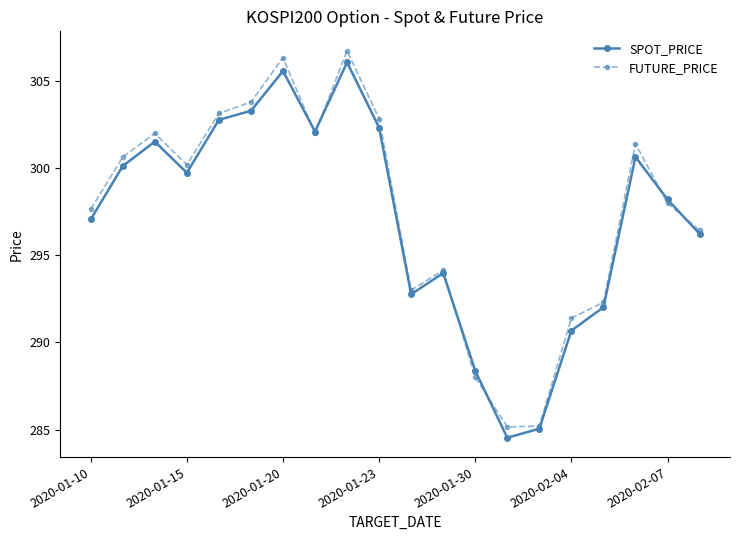

At how many categories does at least one series exceed 289?

17